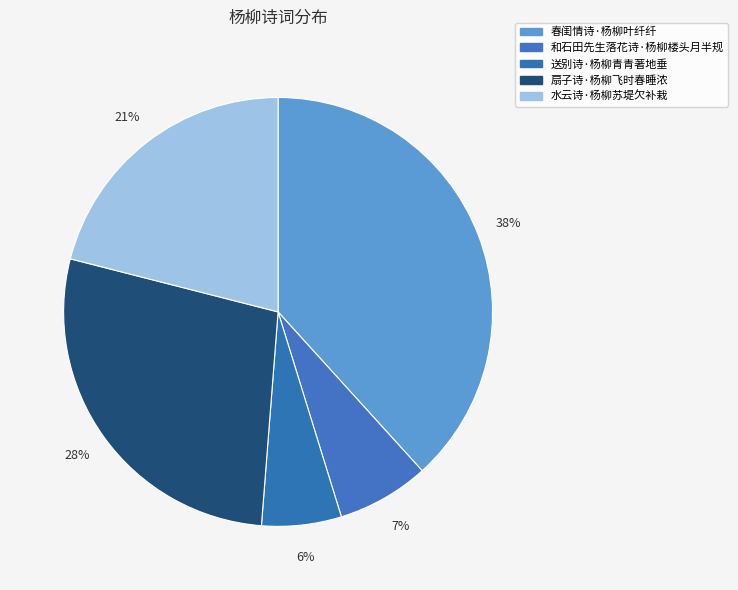

What is the ratio of the value at 和石田先生落花诗·杨柳楼头月半规 to the value at 春闺情诗·杨柳叶纤纤?

0.2